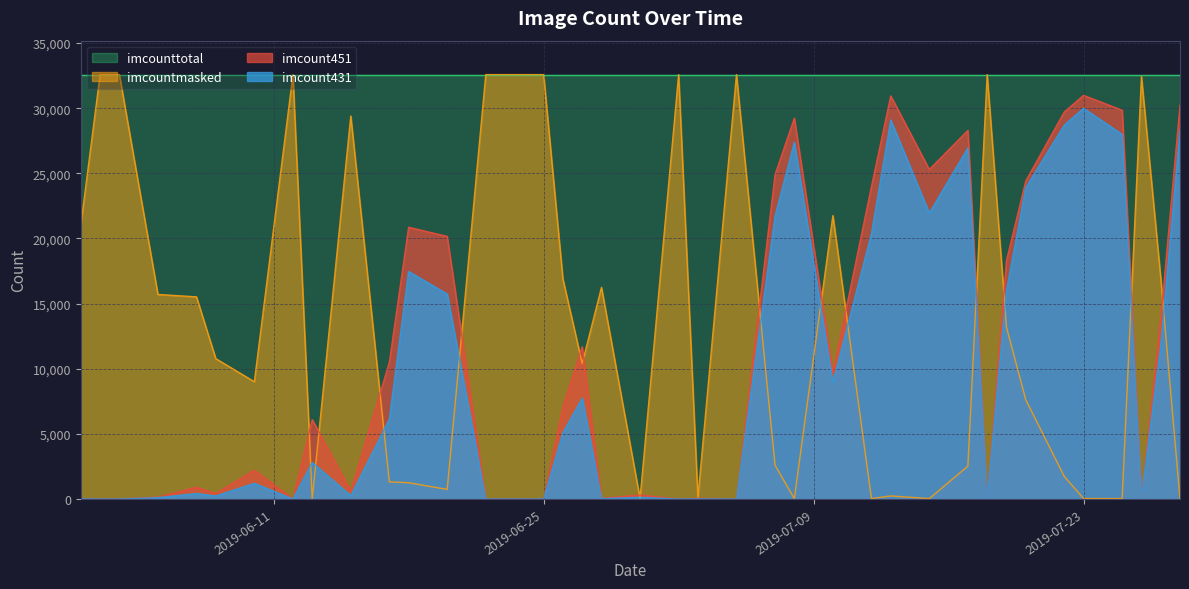

Where is the first local minimum for imcountmasked?

2019-06-10